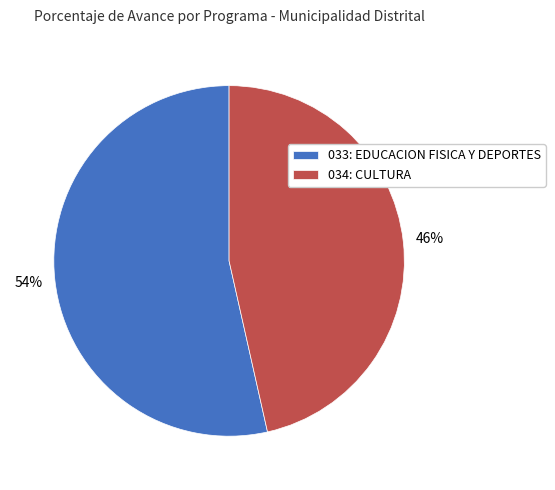

How many slices are in this pie chart?

2